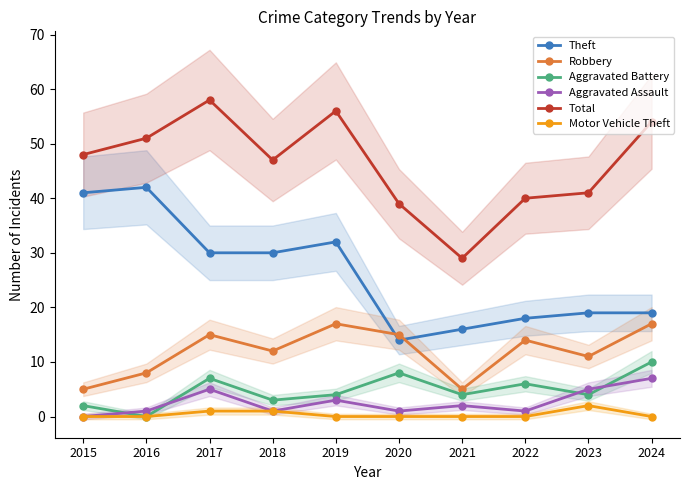

Where is Motor Vehicle Theft nearest to the value 1?

2017